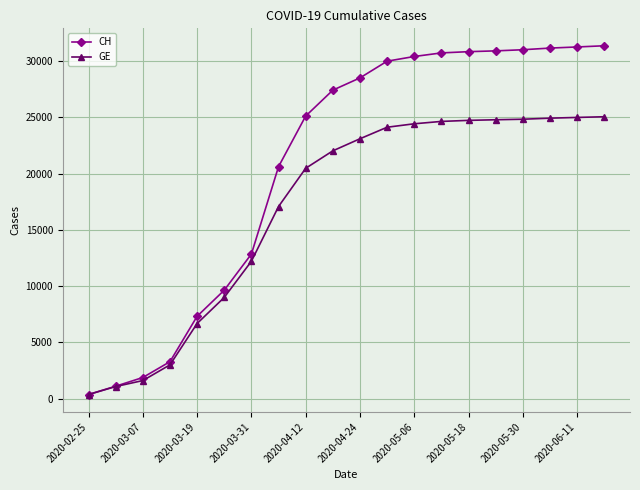

How many values in the CH series are below 28496?

10